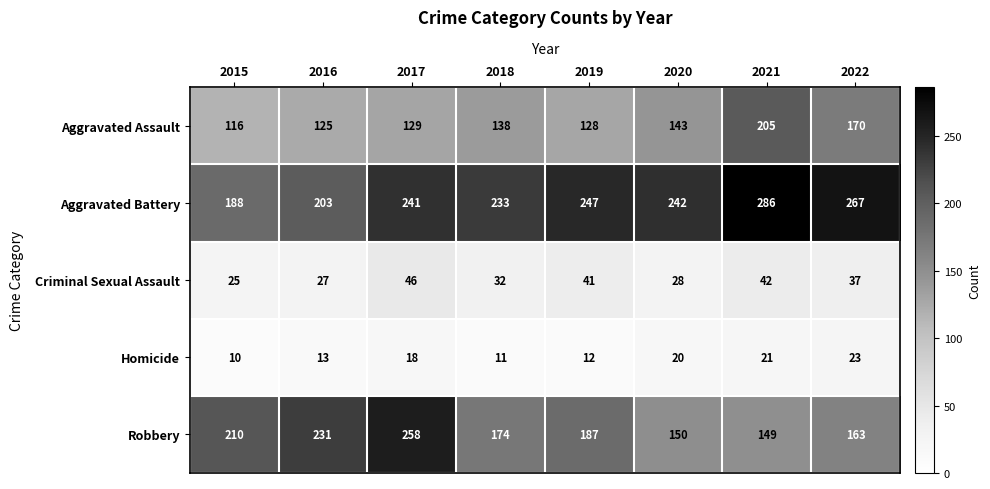

At which label does Aggravated Battery first exceed 242?

2019